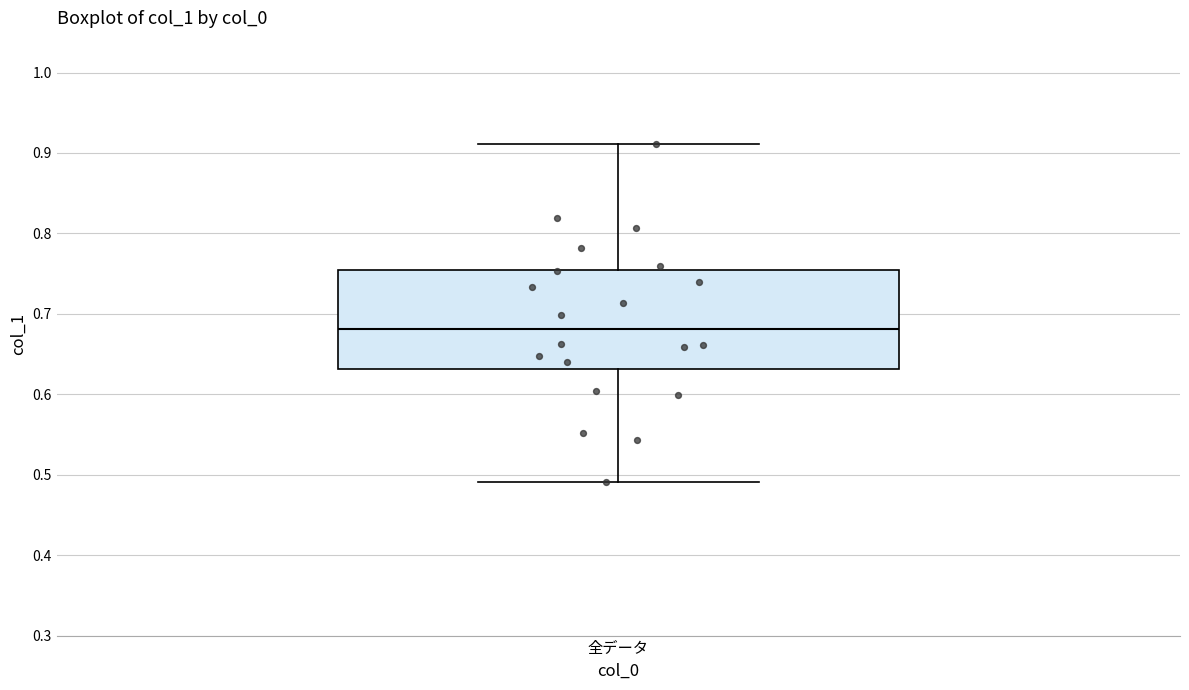

Read this box plot against the y-axis: the position of the median line, the range covered by the box, and the ends of both whiskers. The values are not printed on the chart, so give them approximately, as read against the axis.

median 0.68, box 0.63 to 0.75, whiskers 0.49 to 0.91